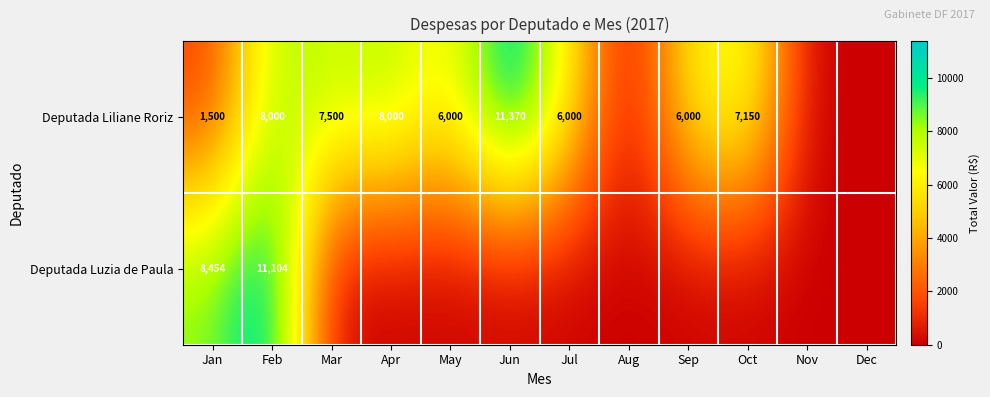

Is it true that Deputada Liliane Roriz equals 11153 at Apr?

False